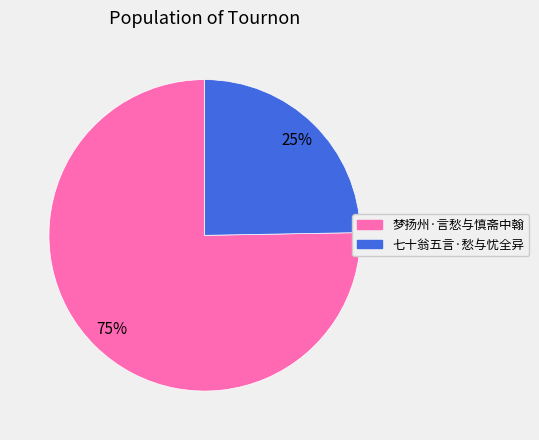

The 七十翁五言·愁与忧全异 slice represents 25% of the pie. True or false?

True